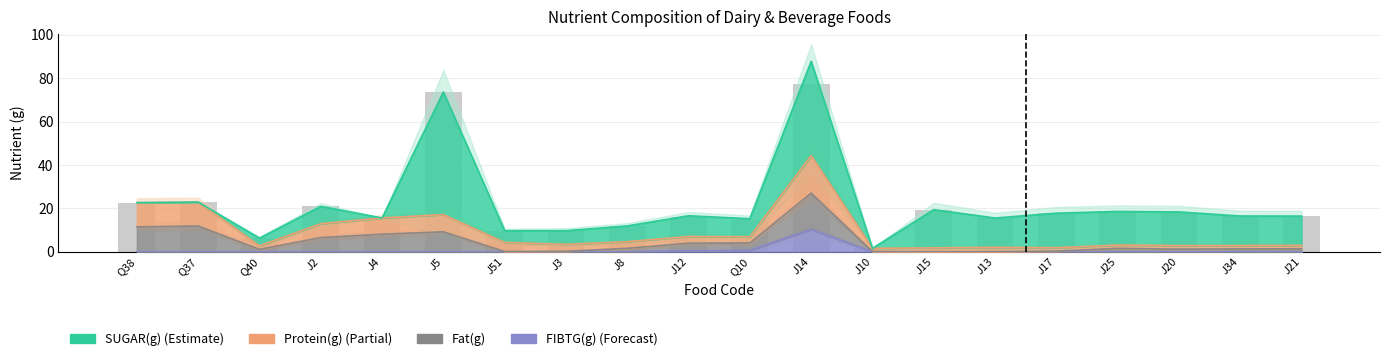

Reading left to right, list all the values displayed in this chart.

FIBTG(g): 0.0	0.0	0.0	0.0	0.0	0.0	0.0	0.0	0.0	0.5	0.7	10.3	0.0	0.0	0.0	0.0	0.0	0.0	0.0	0.0
Fat(g): 11.5	11.9	1.1	6.5	8.1	9.2	0.1	0.2	1.6	4.0	4.0	27.0	0.1	0.0	0.1	0.3	1.6	1.2	1.3	1.4
Protein(g): 22.6	22.9	2.8	12.9	15.6	17.1	4.3	3.4	4.6	7.1	6.9	44.3	1.6	1.8	2.0	1.9	3.1	2.9	2.9	3.0
SUGAR(g): 22.6	22.9	6.3	20.9	15.6	73.6	9.7	9.7	11.9	16.6	15.2	87.8	1.6	19.4	15.6	17.8	18.6	18.4	16.5	16.4